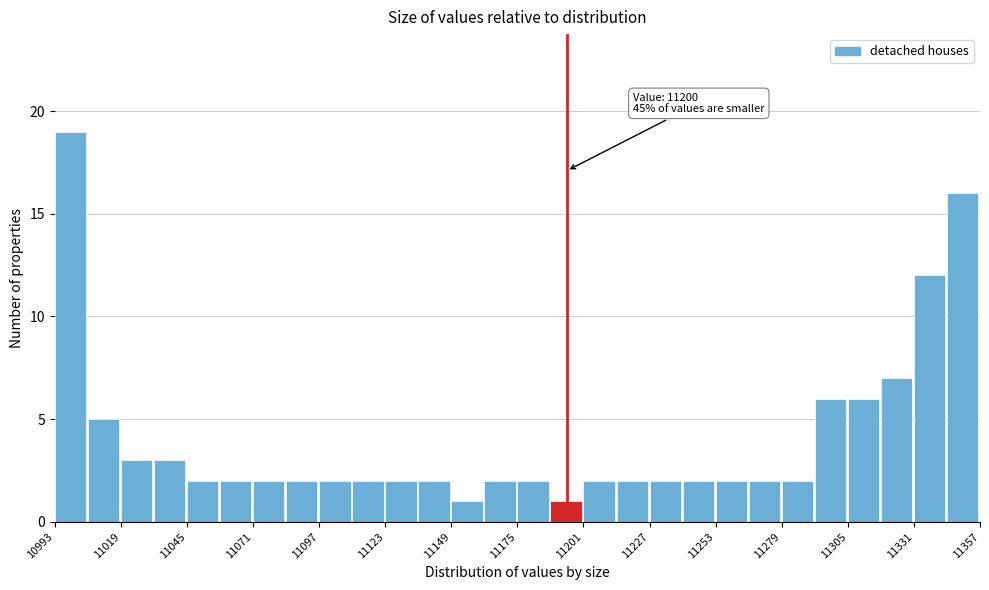

Around what value on the x-axis is the tallest bar? Give the approximate position of its centre, as read against the axis.

11000